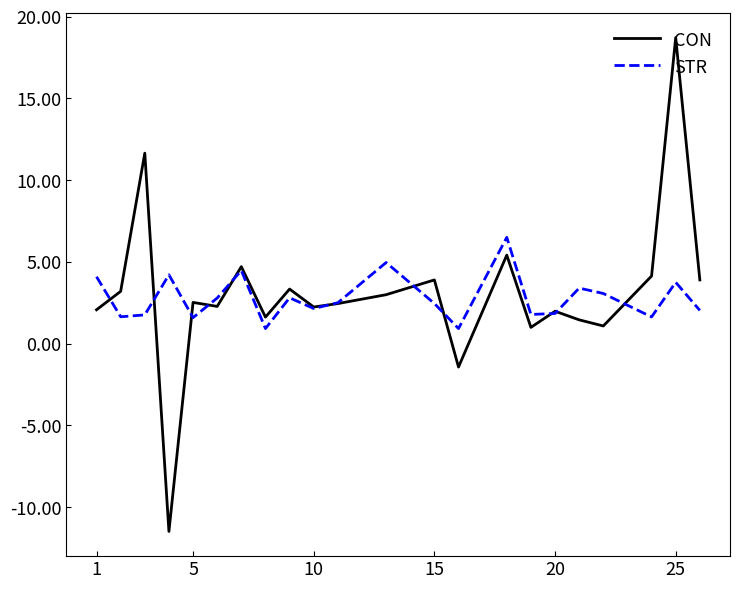

Which series has the largest range (max minus min)?

CON